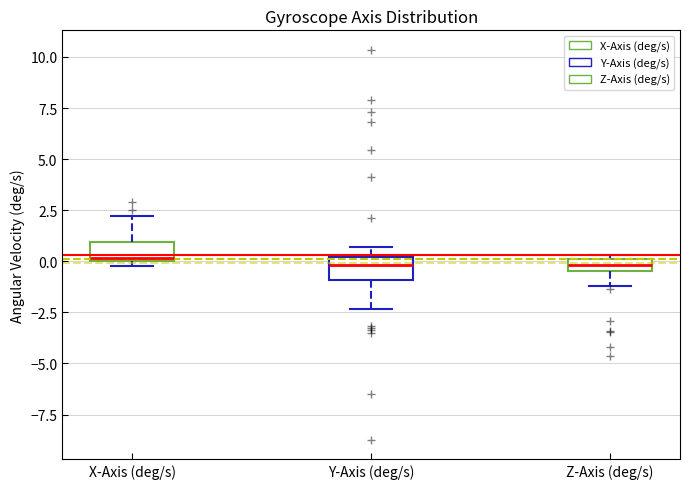

Where is the upper edge of the box for Z-Axis (deg/s) on the y-axis? The values are not printed on the chart, so give them approximately, as read against the axis.

0.0